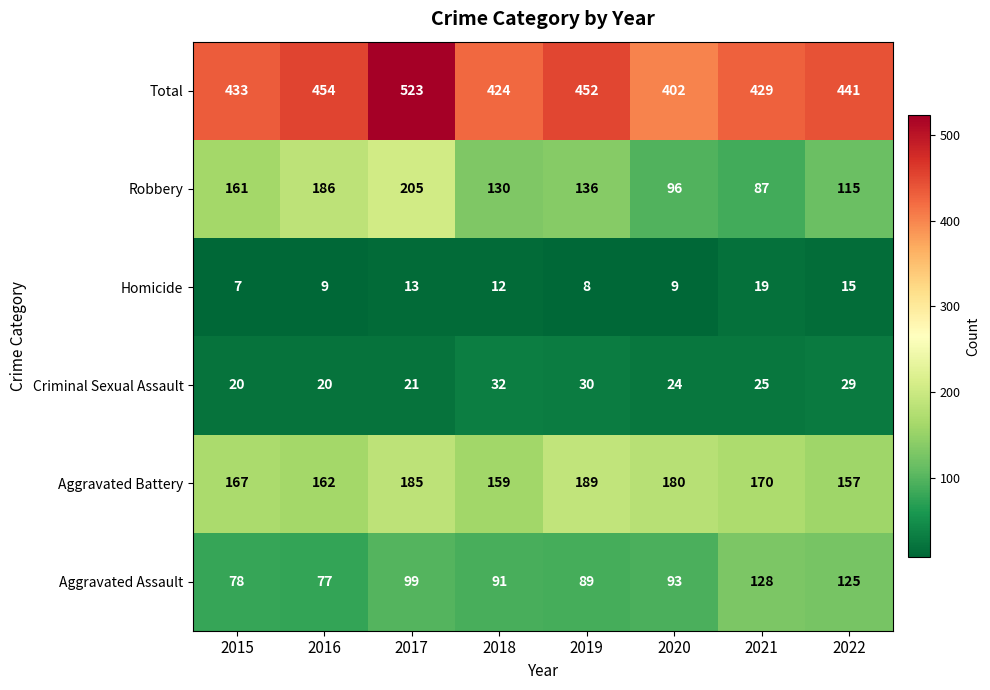

What is the sum of the Aggravated Assault values at 2019 and 2022?

214